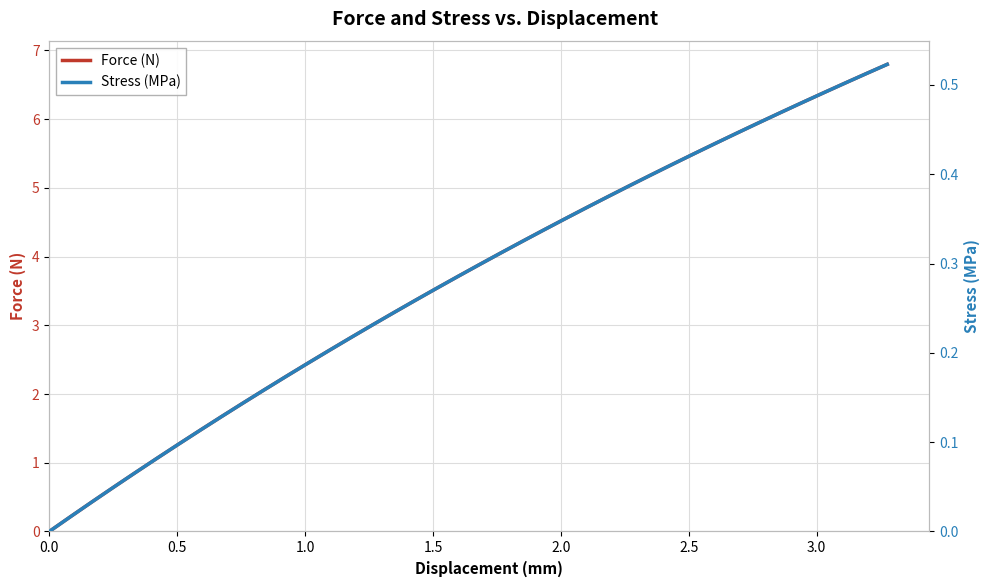

True or false: Stress (MPa) and Force (N) intersect in this chart.

False